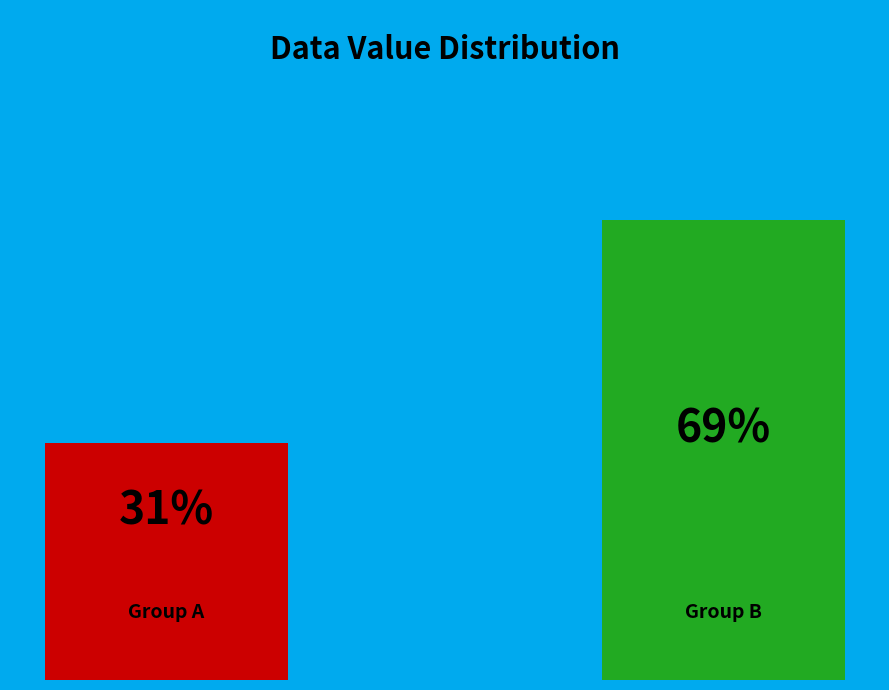

Are the bars grouped side by side (vs. stacked)?

Yes